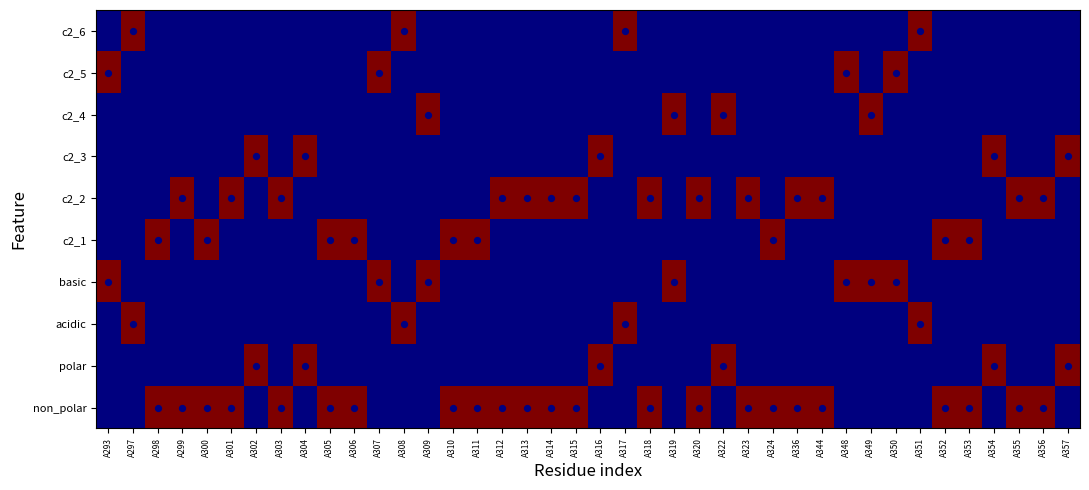

Rank the series at A336 from highest to lowest value.

non_polar, c2_2, polar, acidic, basic, c2_1, c2_3, c2_4, c2_5, c2_6